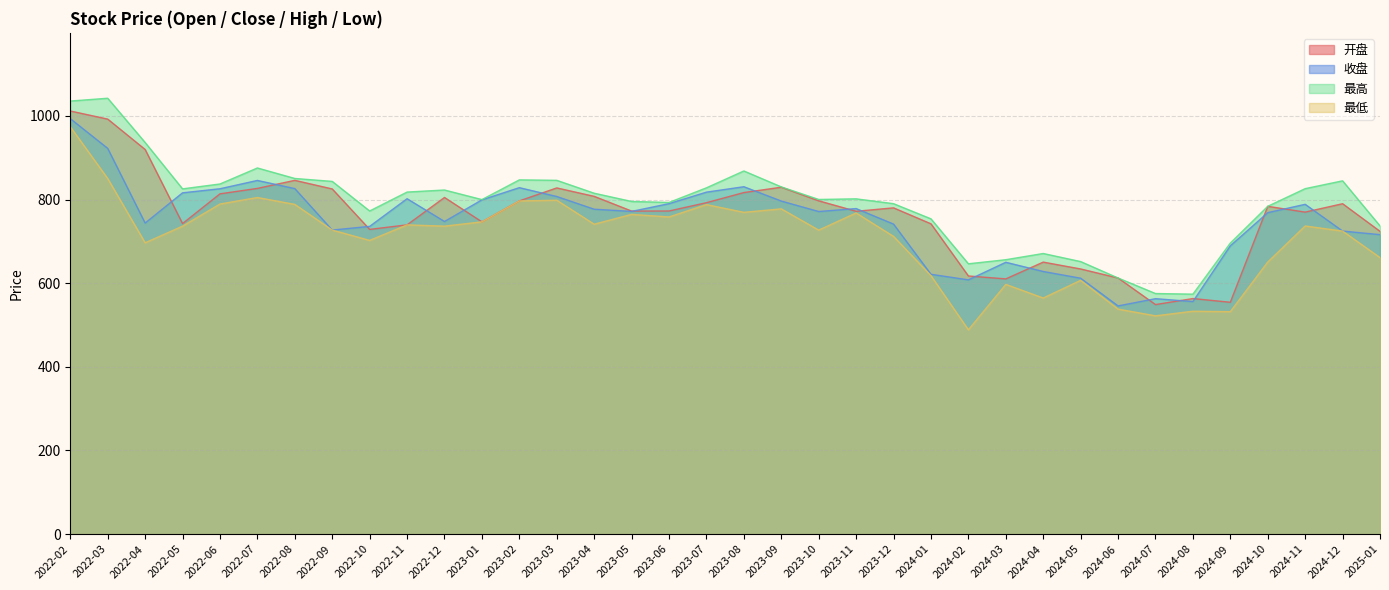

What is the total value across all series at 2024-09?

2472.1